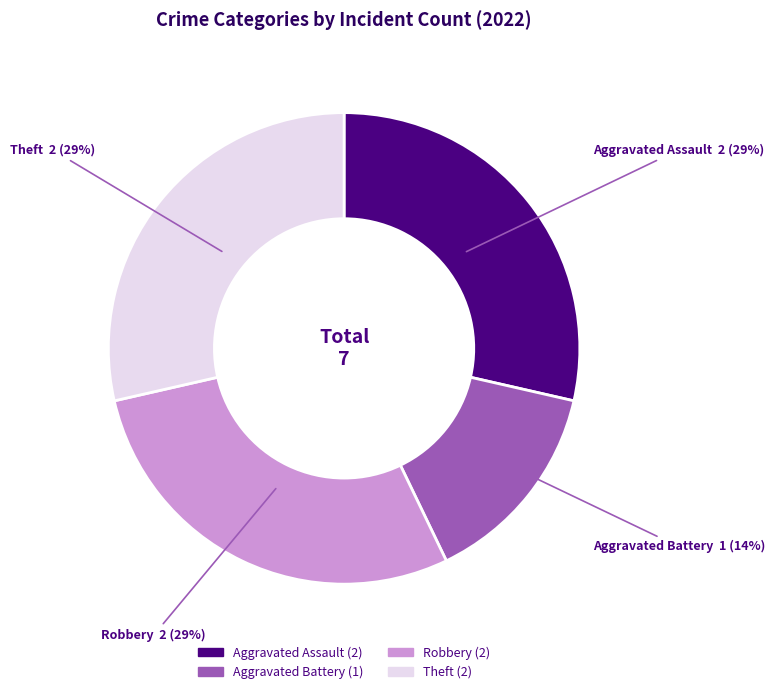

Is it true that Aggravated Assault is 17% of the pie?

False